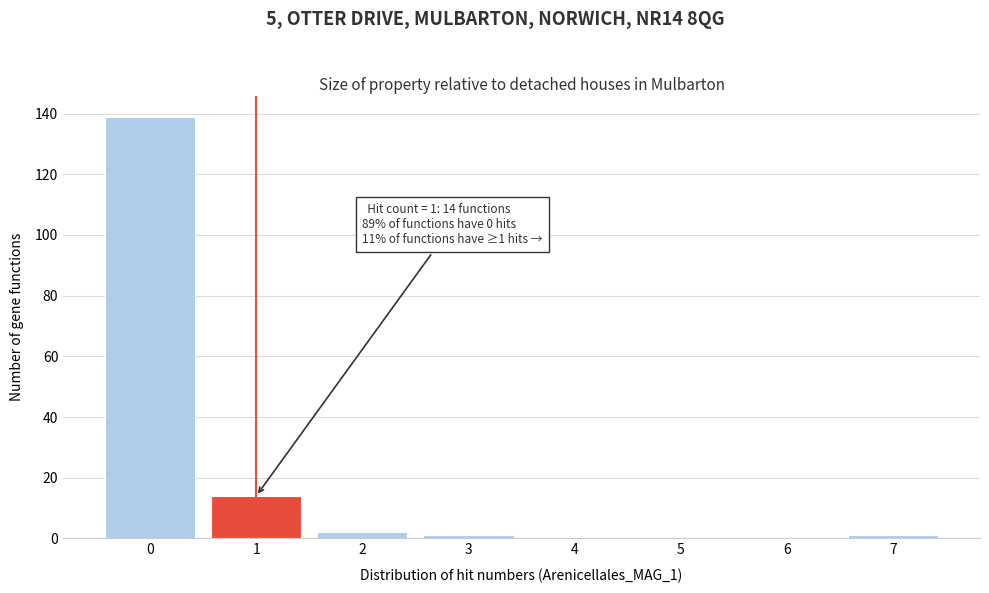

Reading left to right, what are all the values shown in this chart?

0=139	1=14	2=2	3=1	4=0	5=0	6=0	7=1